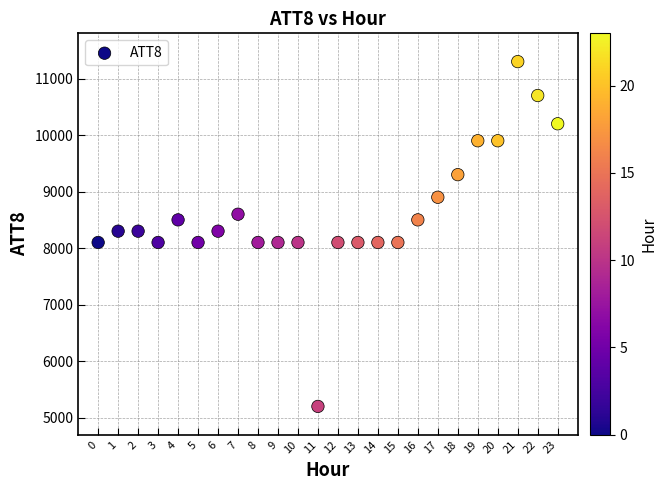

What is the range of Y values (max minus min)?

6100